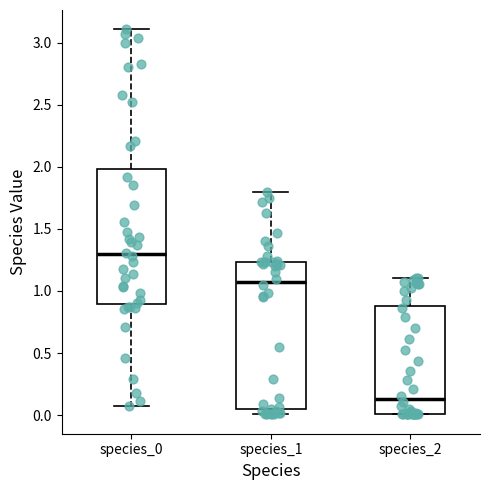

Comparing the boxes themselves (not the whiskers), which one is the tallest?

species_1